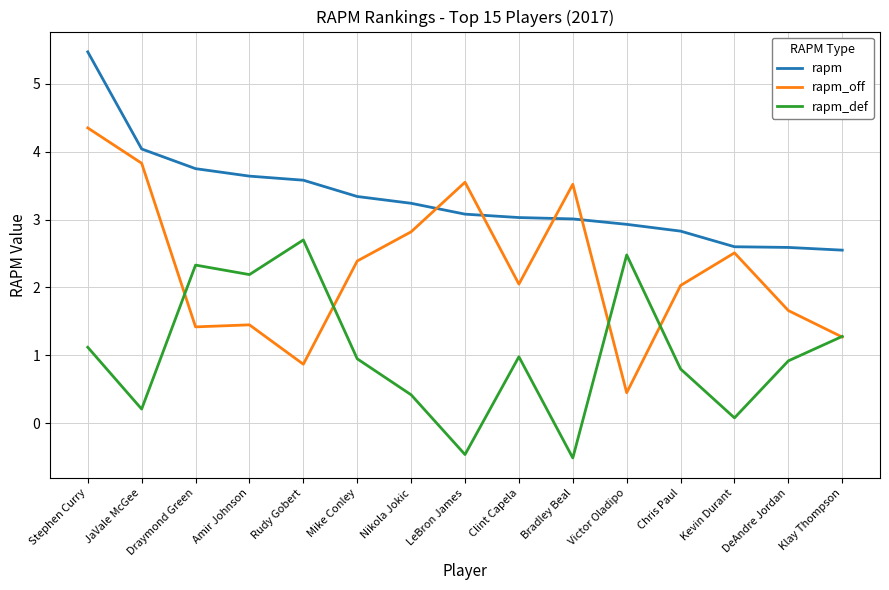

List the series in order of their overall mean, lowest first.

rapm_def, rapm_off, rapm